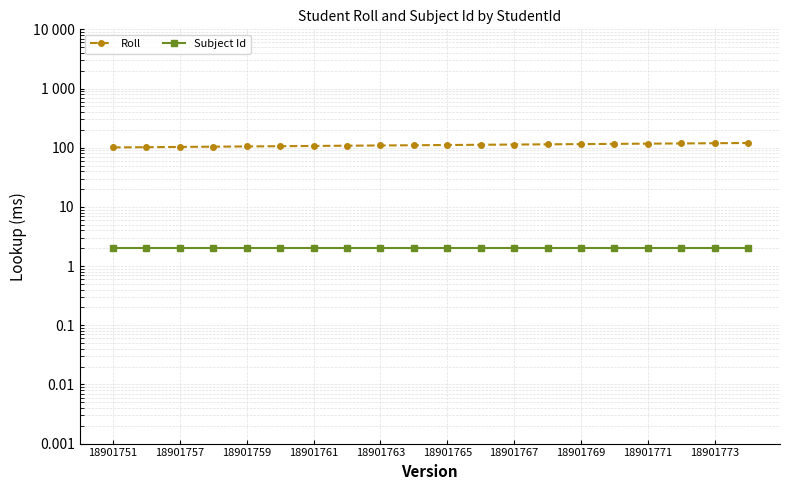

Does the chart display data point markers on the line(s)?

Yes